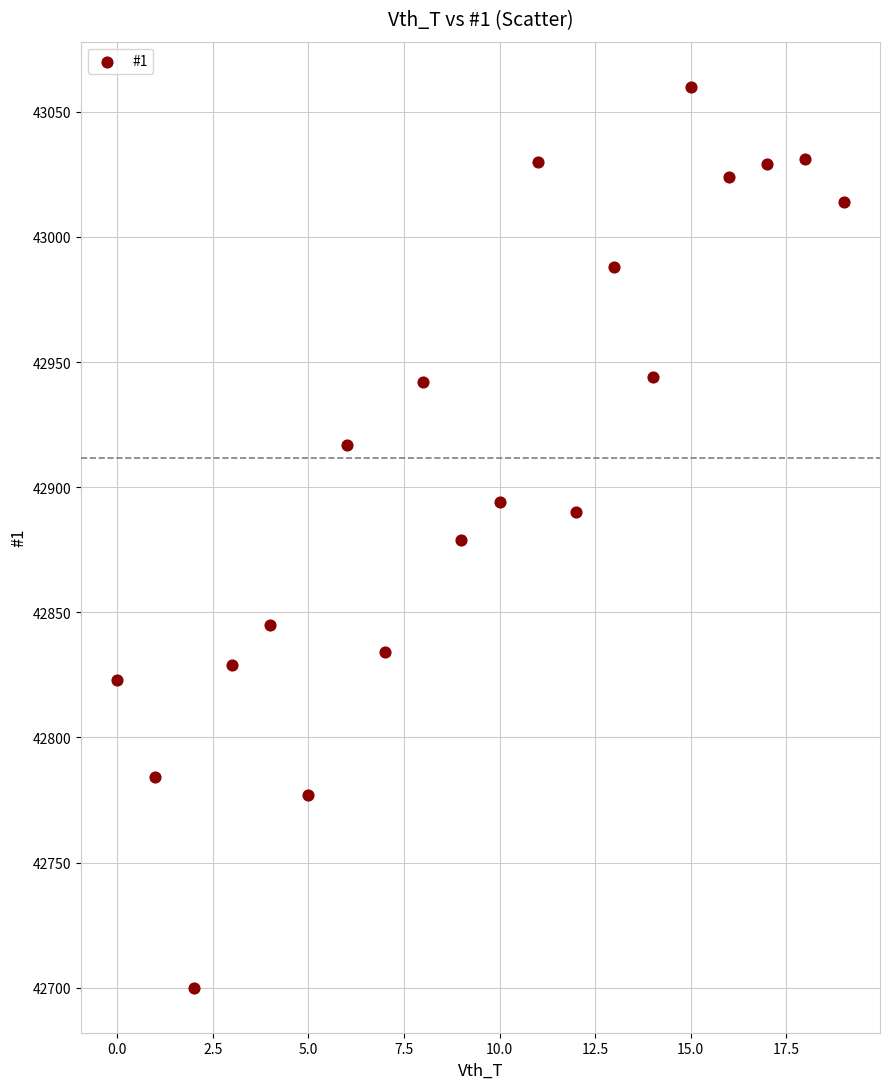

What is the range of Y values (max minus min)?

360